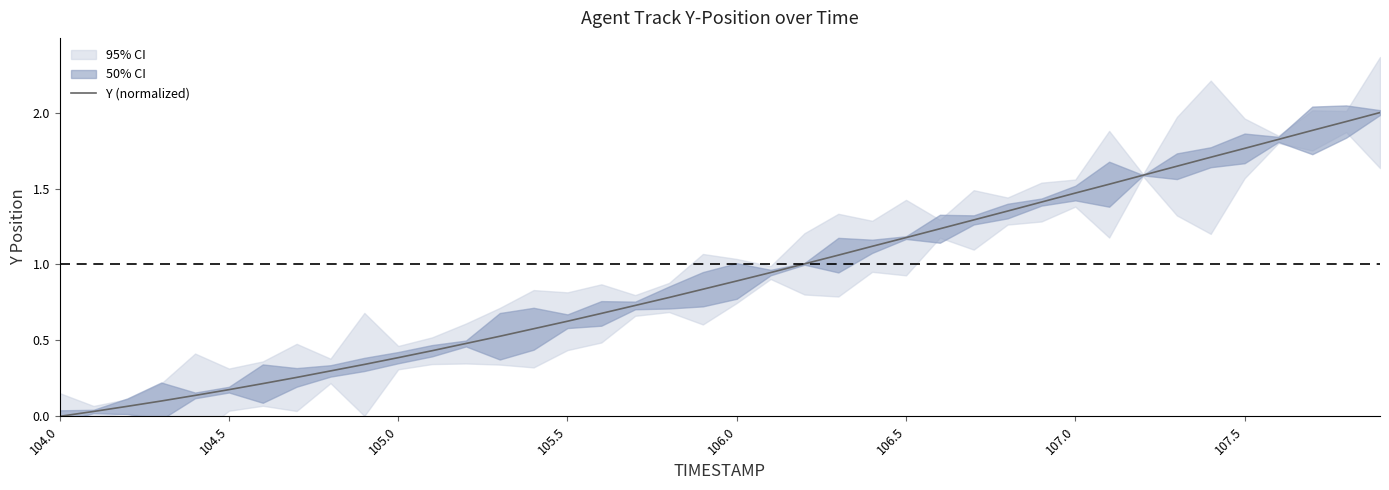

How many data points does each series have?

40